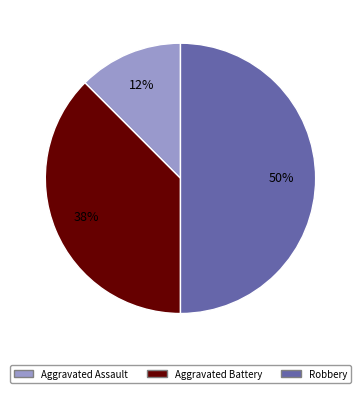

To the nearest percent, what is the combined percentage of Aggravated Assault and Aggravated Battery?

50%